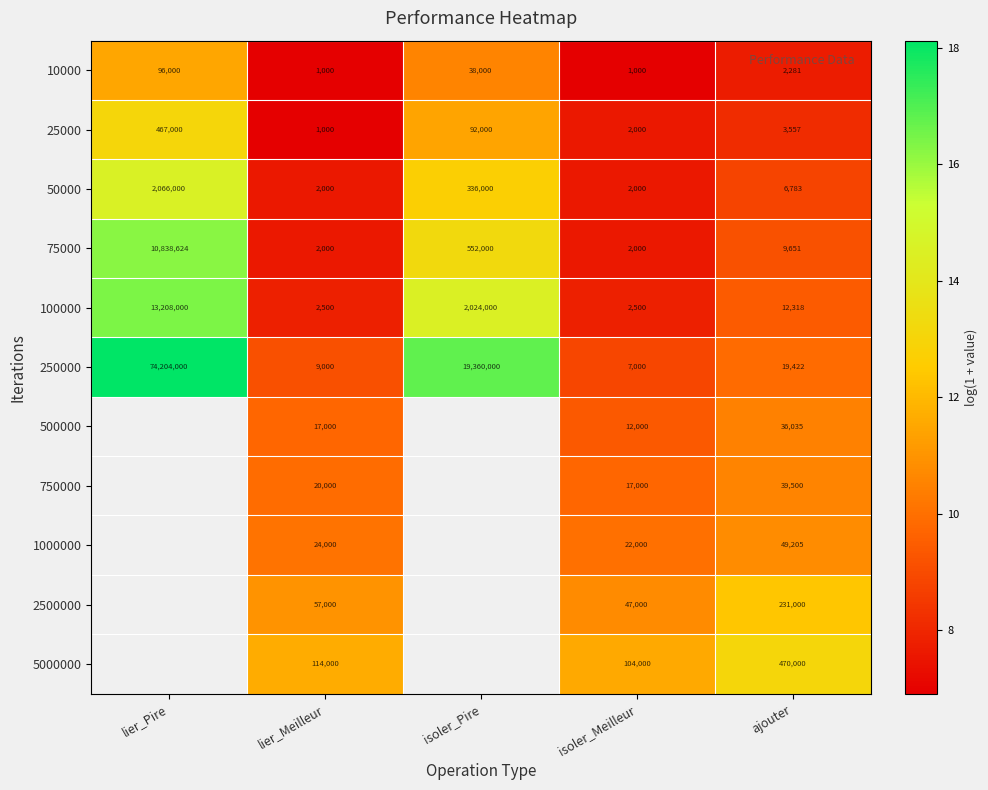

Which category has the highest value in the 25000 series?

lier_Pire